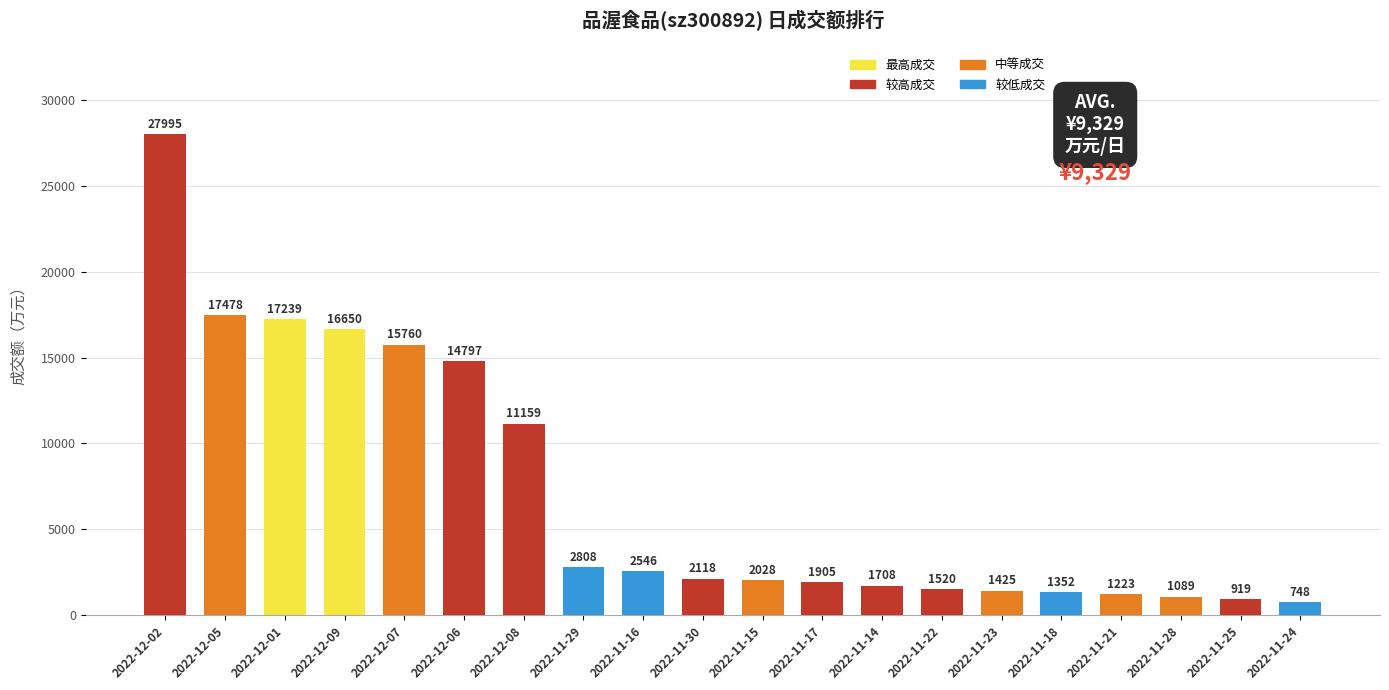

At which label does the data first exceed 2118?

2022-12-02